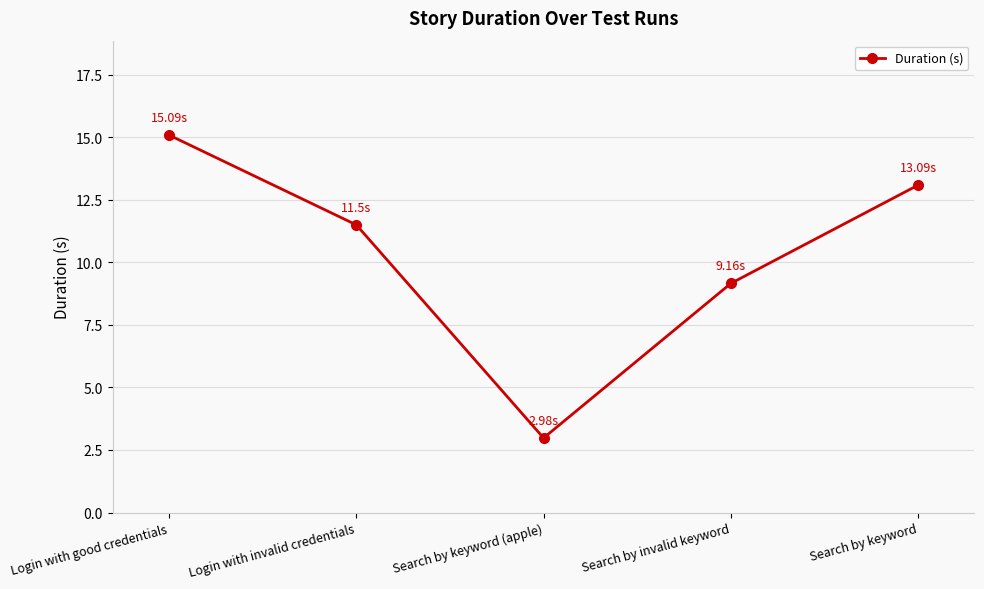

Count the number of data series in this chart.

1